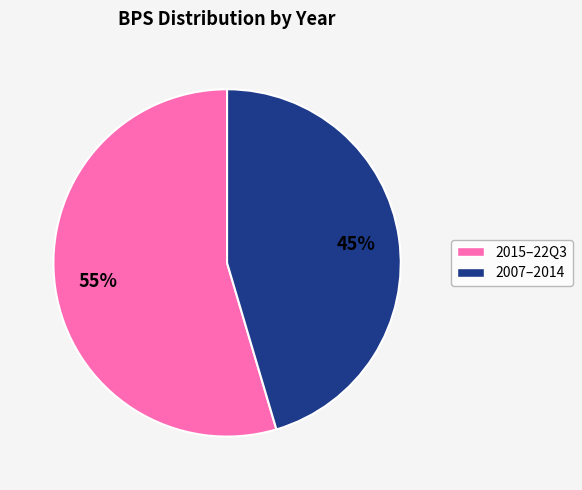

Does any single category account for the majority?

Yes